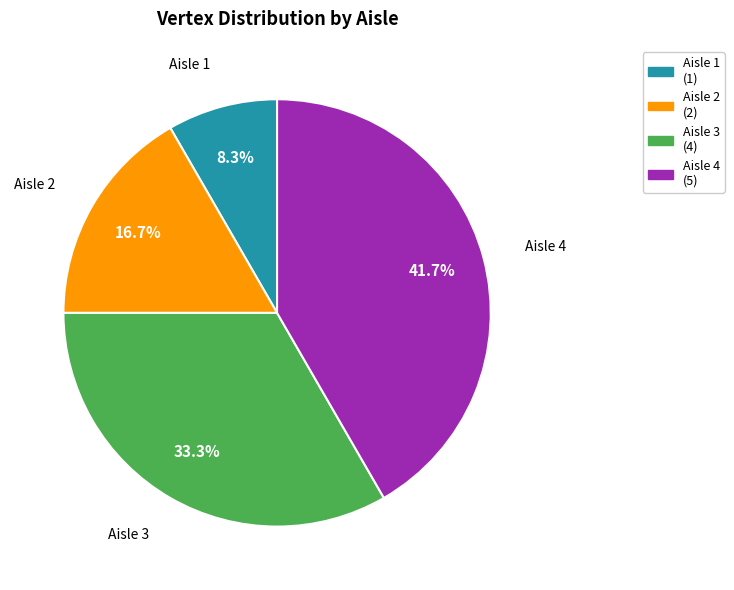

Count the number of slices in the pie.

4